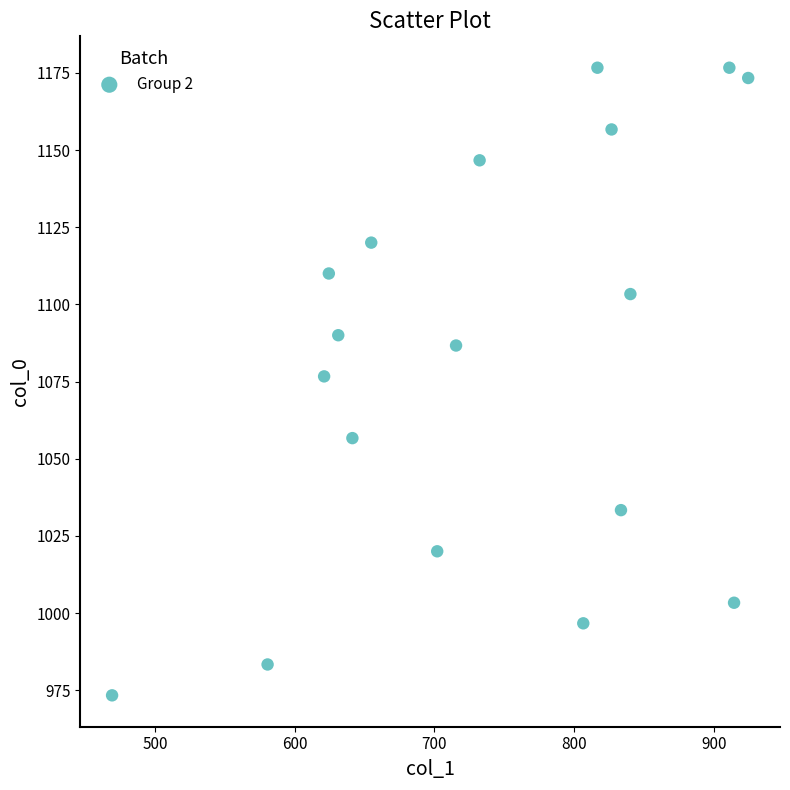

What is the range of X values (max minus min)?

455.6